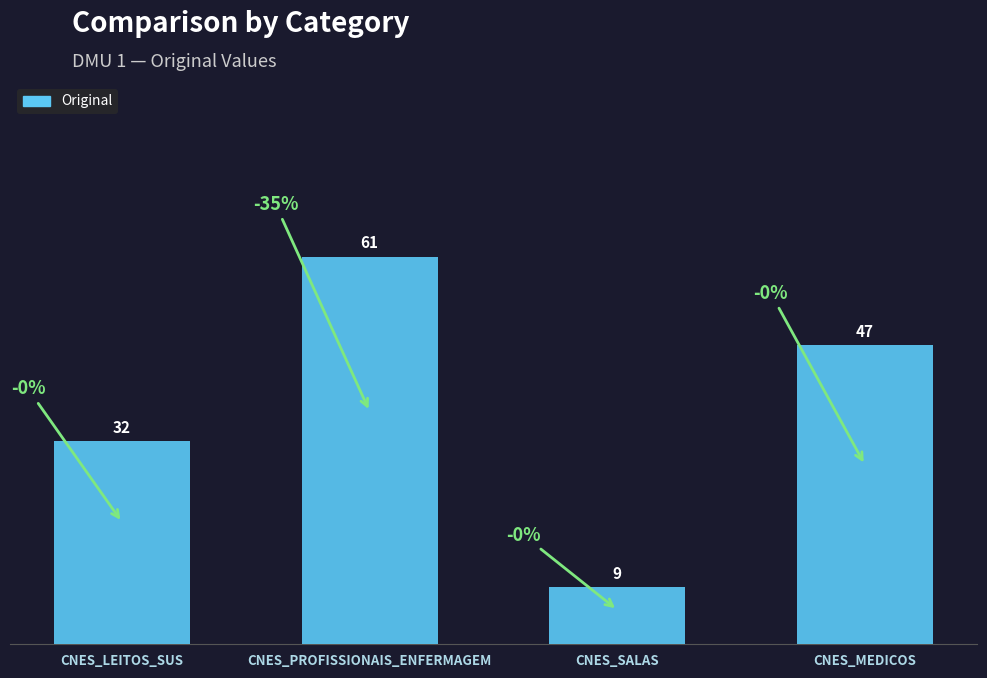

Read the value at CNES_MEDICOS, to the nearest 5.

45